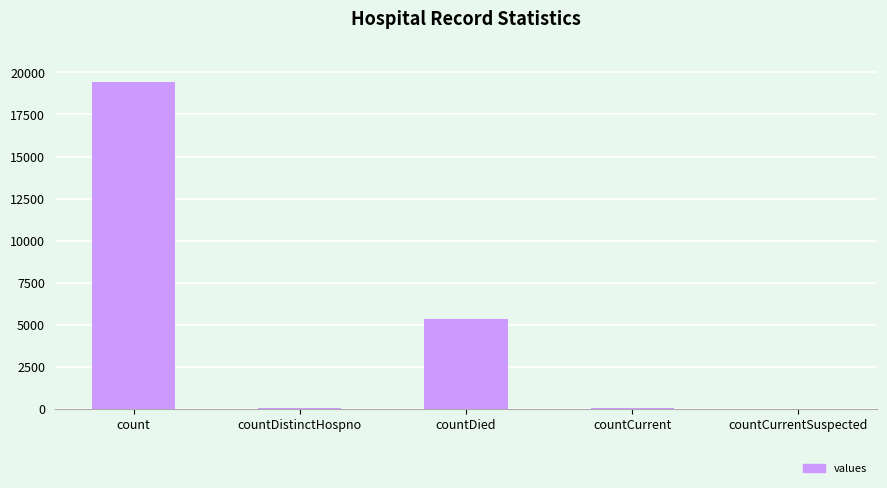

True or false: the data shows 9360 at countCurrentSuspected.

False